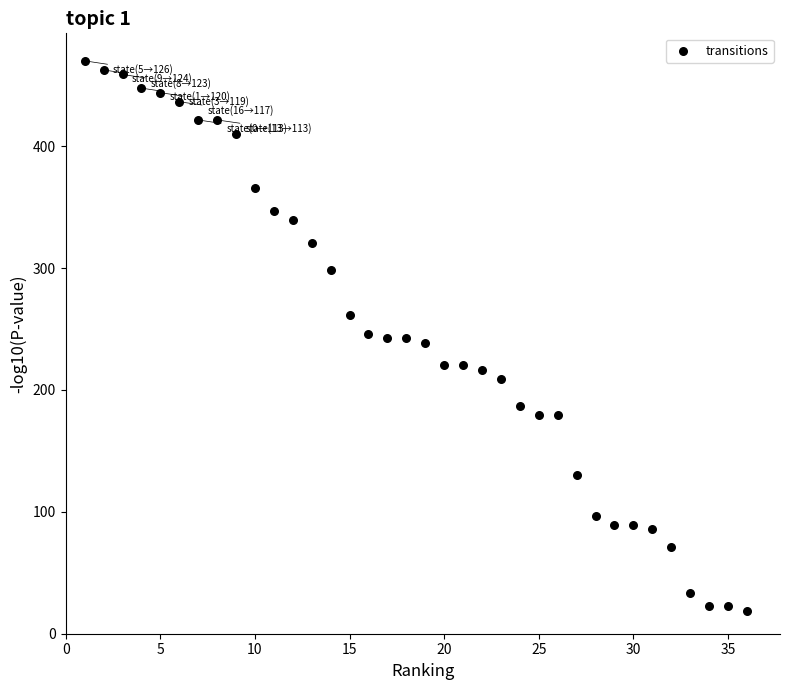

What is the range of Y values (max minus min)?

451.3